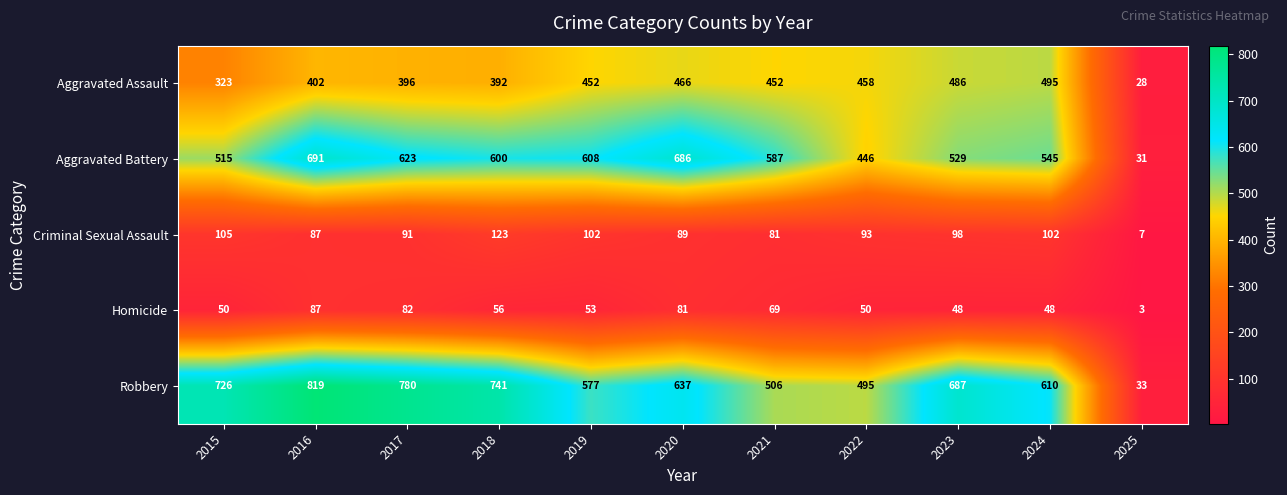

The Robbery series shows 726 at 2015. True or false?

True